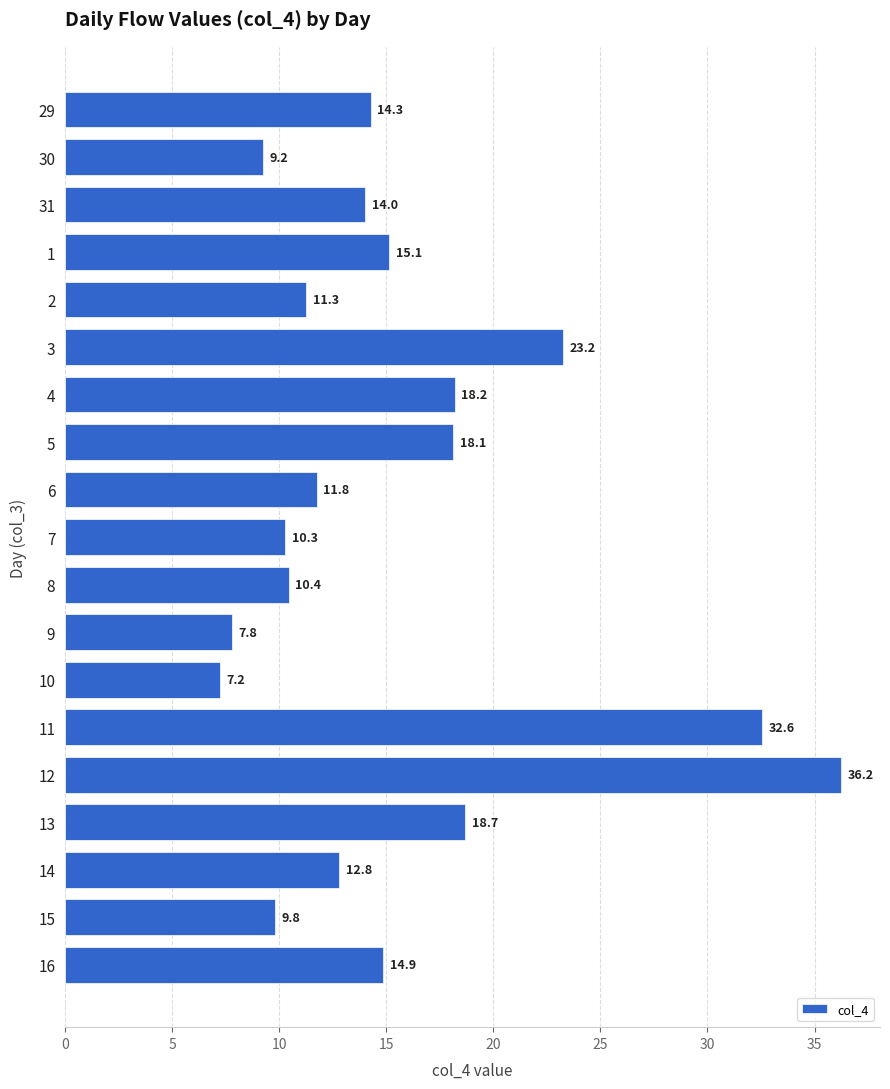

Which label corresponds to the largest value in the chart?

12